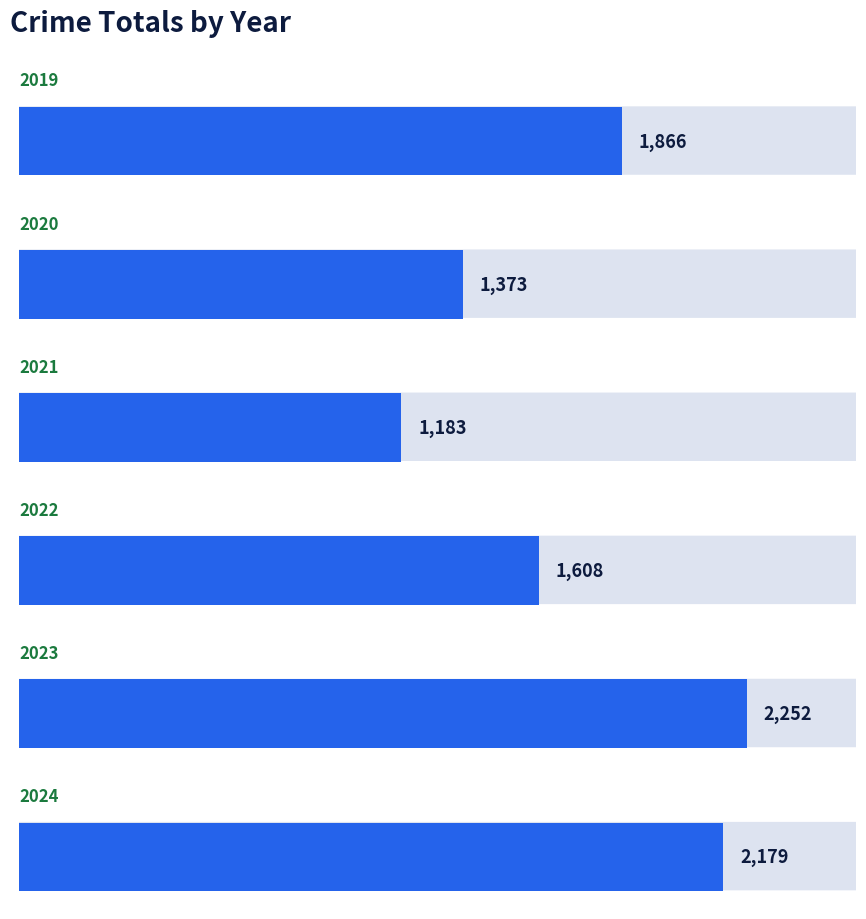

Is the value of 2022 at Homicide greater than the value of 2021 at Homicide?

Yes